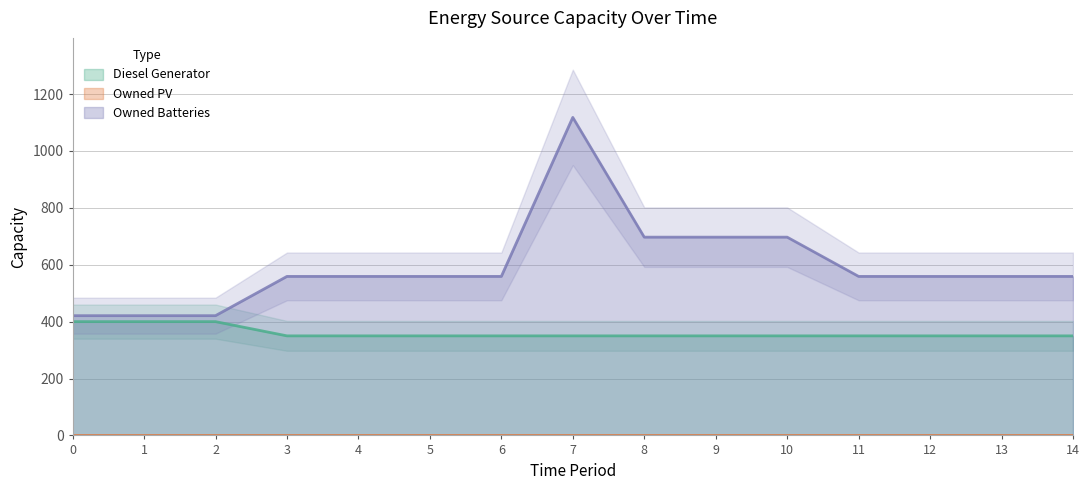

Which label corresponds to the smallest value in the chart?

3